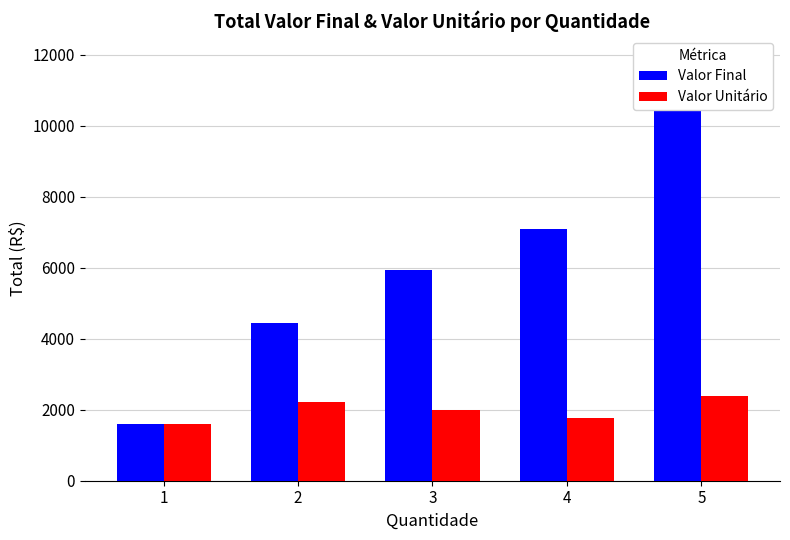

The Valor Unitário series shows 2983 at 2. True or false?

False